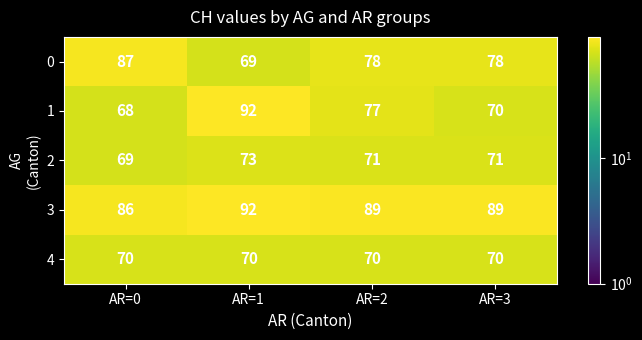

What is the sum of all 1 values?

307